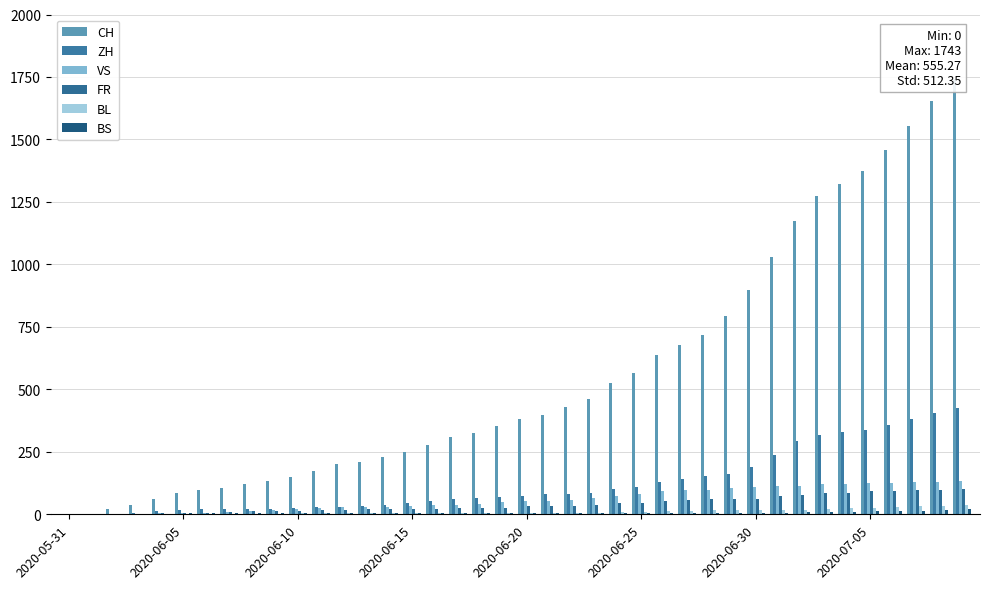

What is the value of the VS bar at the 14th from the left?

28